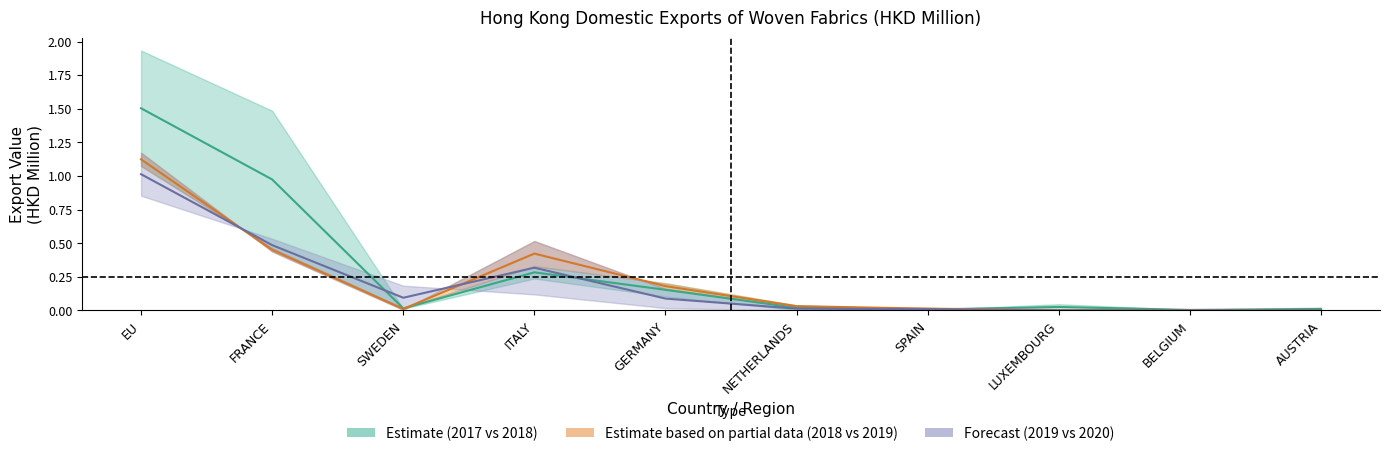

How many distinct data groups are displayed?

3